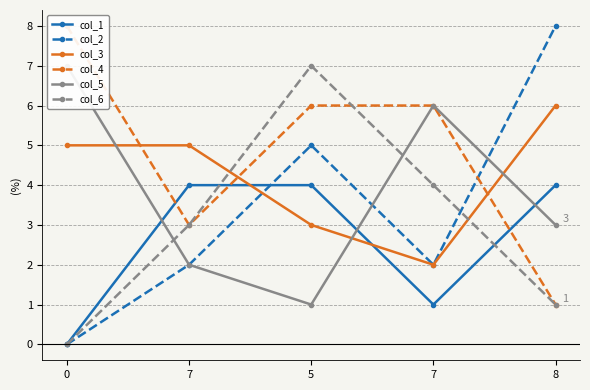

At which category does col_2 reach its first local peak?

5